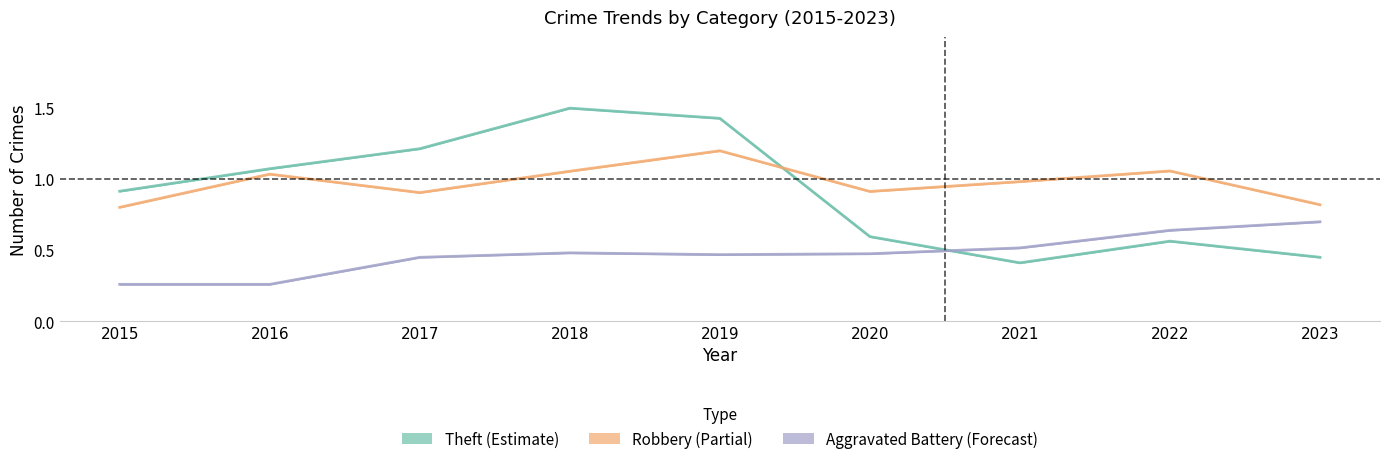

Reading right to left, list all the values displayed in this chart.

Robbery: 2023=0.8	2022=1.1	2021=1.0	2020=0.9	2019=1.2	2018=1.1	2017=0.9	2016=1.0	2015=0.8
Theft: 2023=0.5	2022=0.6	2021=0.4	2020=0.6	2019=1.4	2018=1.5	2017=1.2	2016=1.1	2015=0.9
Aggravated Battery: 2023=0.7	2022=0.6	2021=0.5	2020=0.5	2019=0.5	2018=0.5	2017=0.4	2016=0.3	2015=0.3